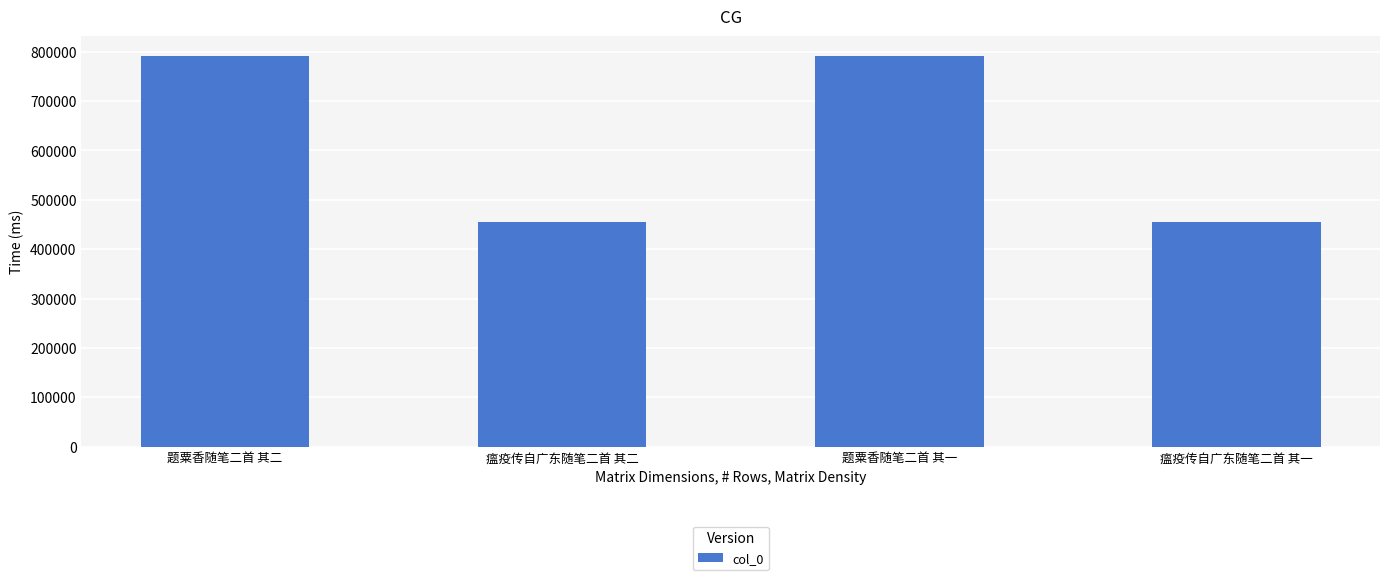

What is the maximum value shown in the chart?

791790